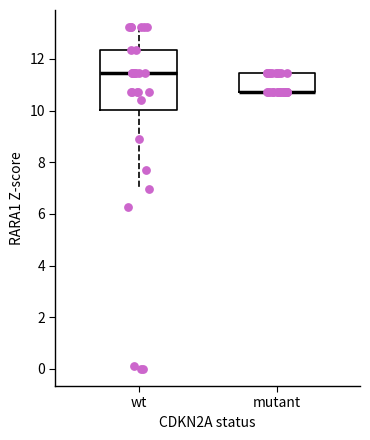

Reading left to right, transcribe this box plot: for each box, give where its median line is, the range the box spans, and where its two whiskers end, as read against the y-axis. The values are not printed on the chart, so give them approximately, as read against the axis.

wt: median 11.4, box 10.0 to 12.4, whiskers 7.0 to 13.2
mutant: median 10.8 (drawn on the box's lower edge), box 10.8 to 11.4, whiskers 10.8 to 11.4